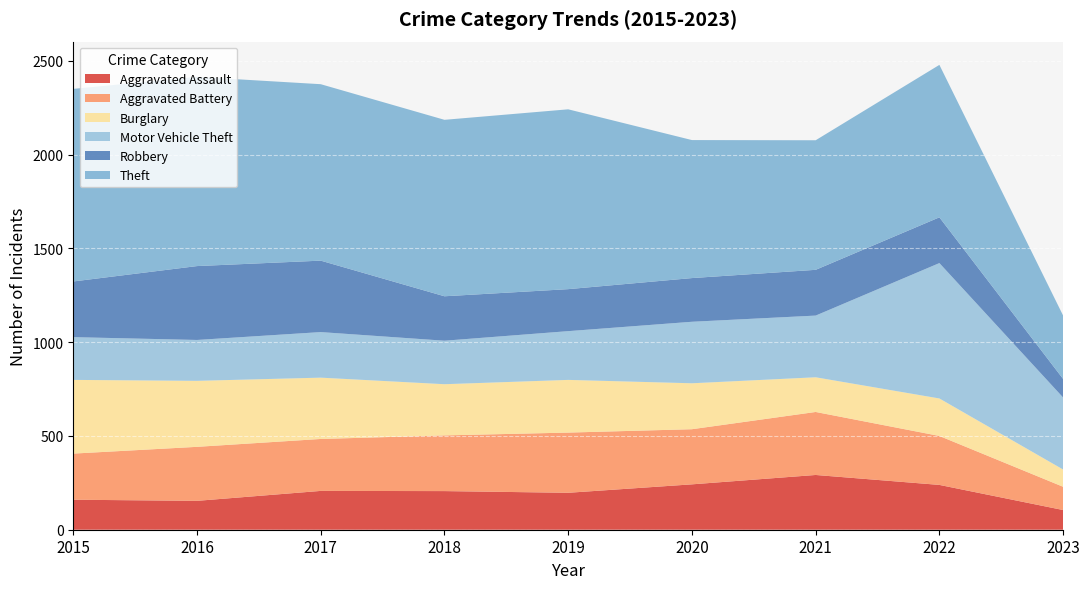

Reading right to left, list all the values displayed in this chart.

Aggravated Assault: 105	239	292	242	197	206	207	154	160
Aggravated Battery: 124	261	336	294	321	297	277	288	246
Burglary: 92	200	185	245	281	273	327	352	393
Motor Vehicle Theft: 384	722	329	328	260	232	243	218	228
Robbery: 99	244	244	233	224	237	381	394	297
Theft: 338	813	691	736	959	941	941	1009	1027